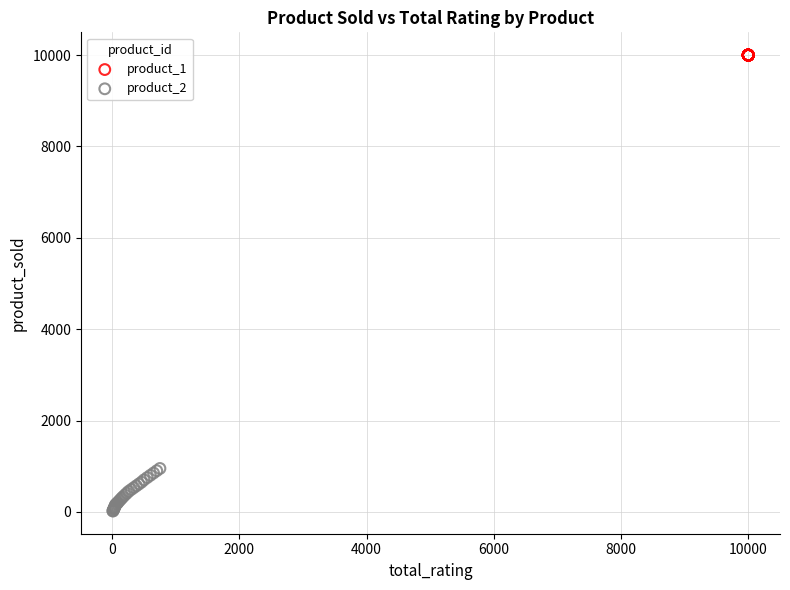

Which series contains the lowest Y value?

product_2